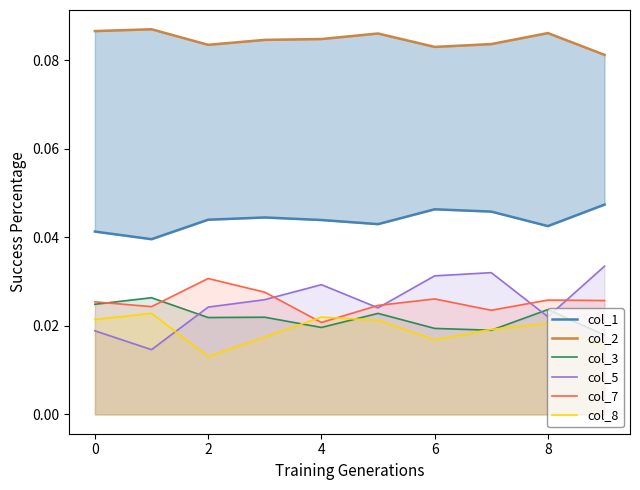

True or false: col_5 and col_8 intersect in this chart.

True